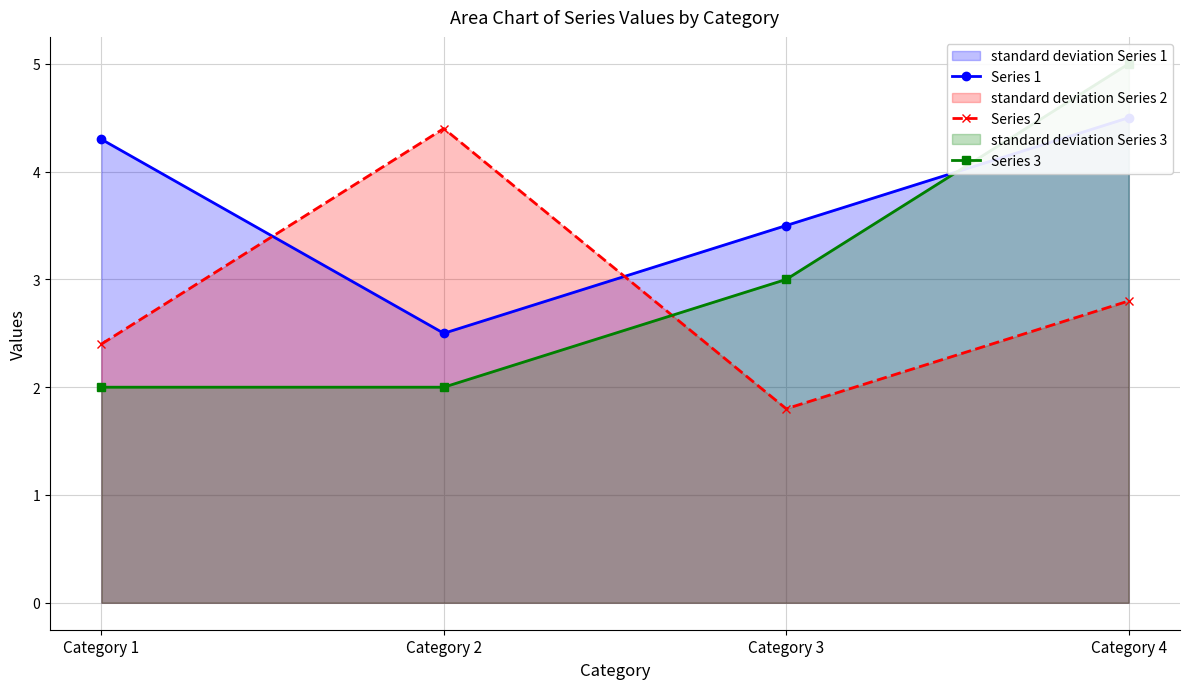

Which series has the widest spread of values?

Series 3